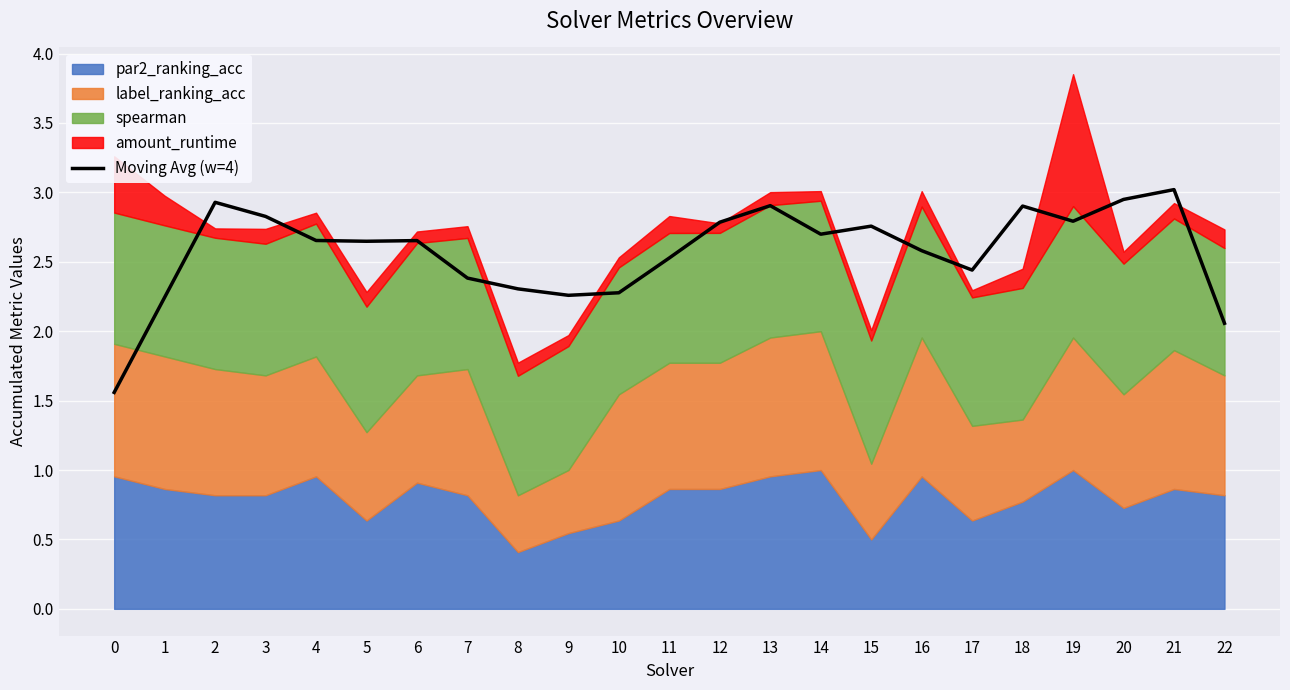

Count the number of categories in the chart.

23